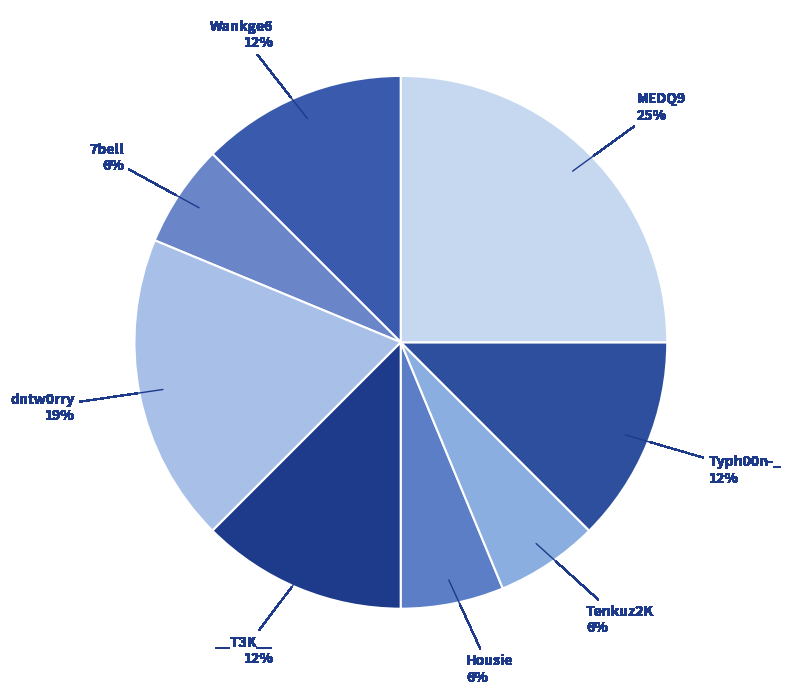

Is there a majority slice in this chart?

No